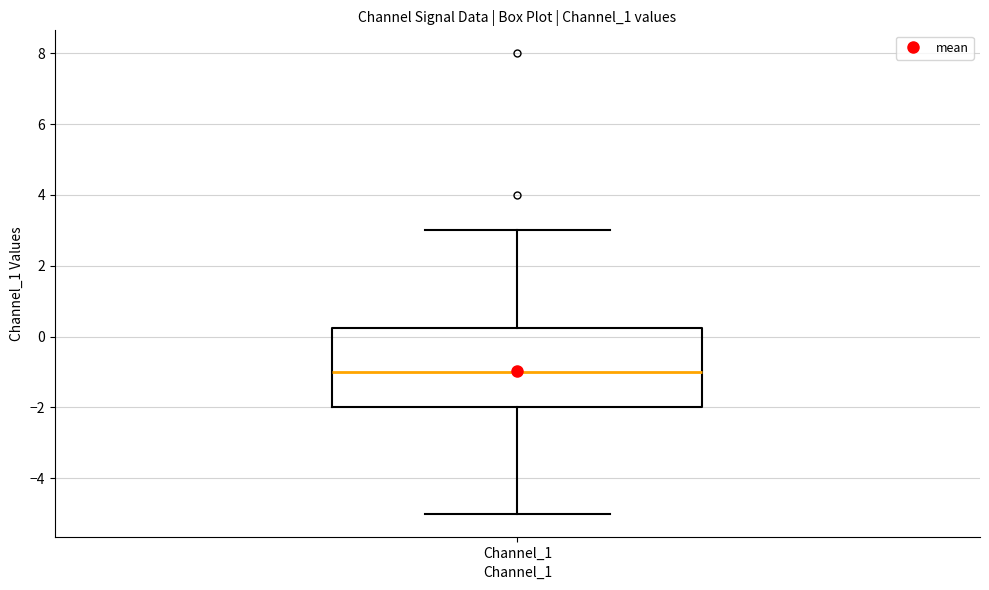

Where does the lower whisker of the box for Channel_1 end on the y-axis? The values are not printed on the chart, so give them approximately, as read against the axis.

-5.0